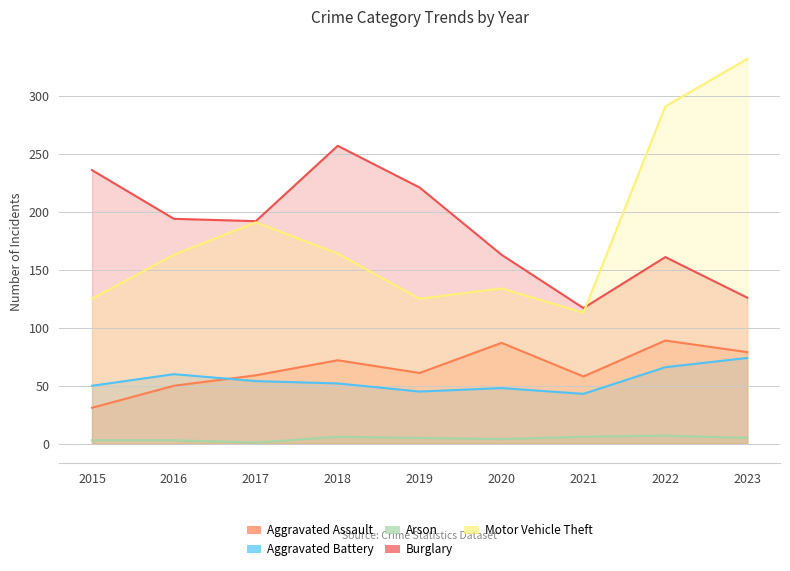

Between 2019 and 2016, which is larger?

2019